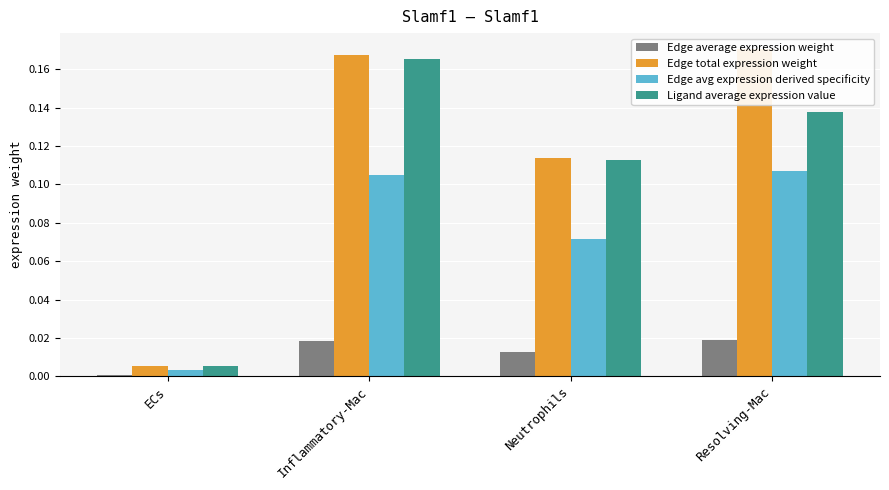

At how many categories does at least one series exceed 0?

4